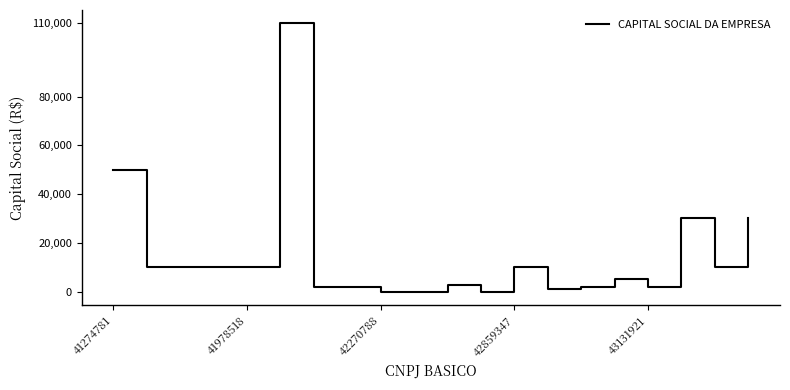

What is the difference between the maximum and minimum values?

110000